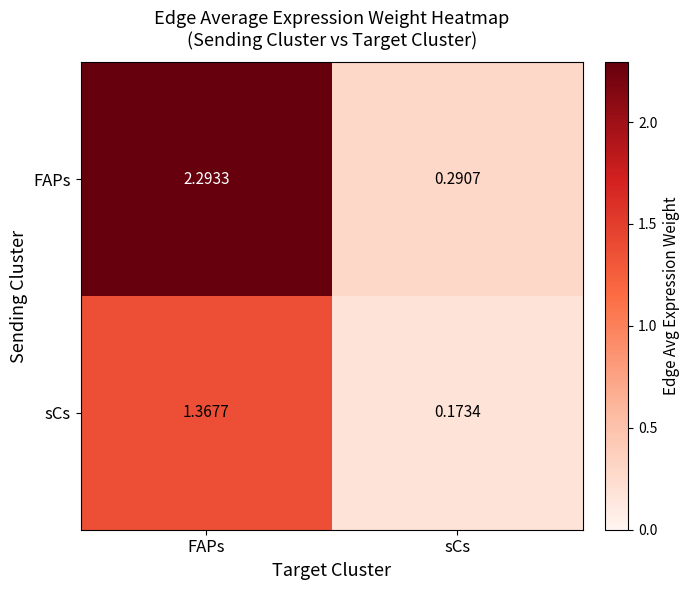

Where is FAPs nearest to the value 1?

sCs